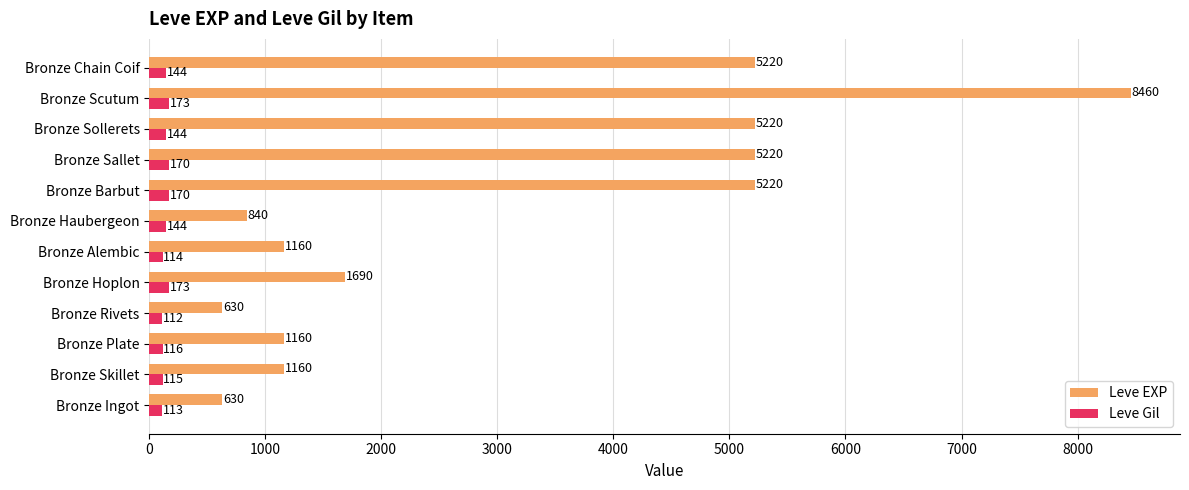

What is the total value across all series at Bronze Rivets?

742